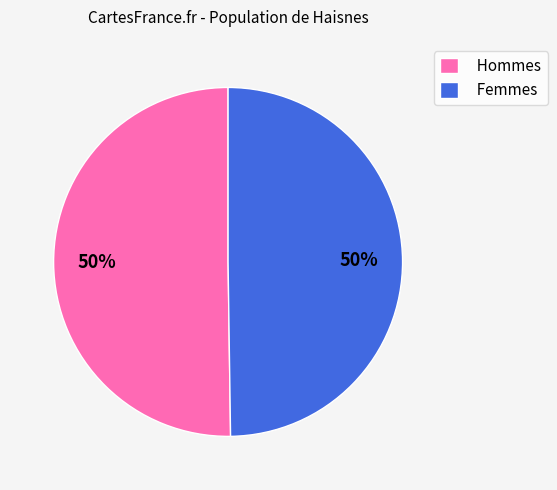

The Femmes slice represents 50% of the pie. True or false?

True